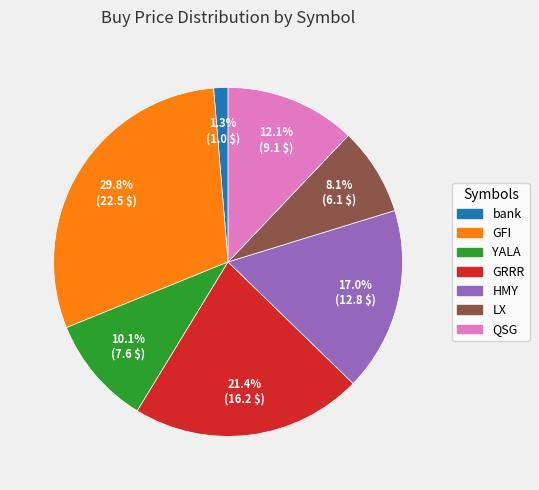

Which slice is the smallest?

bank